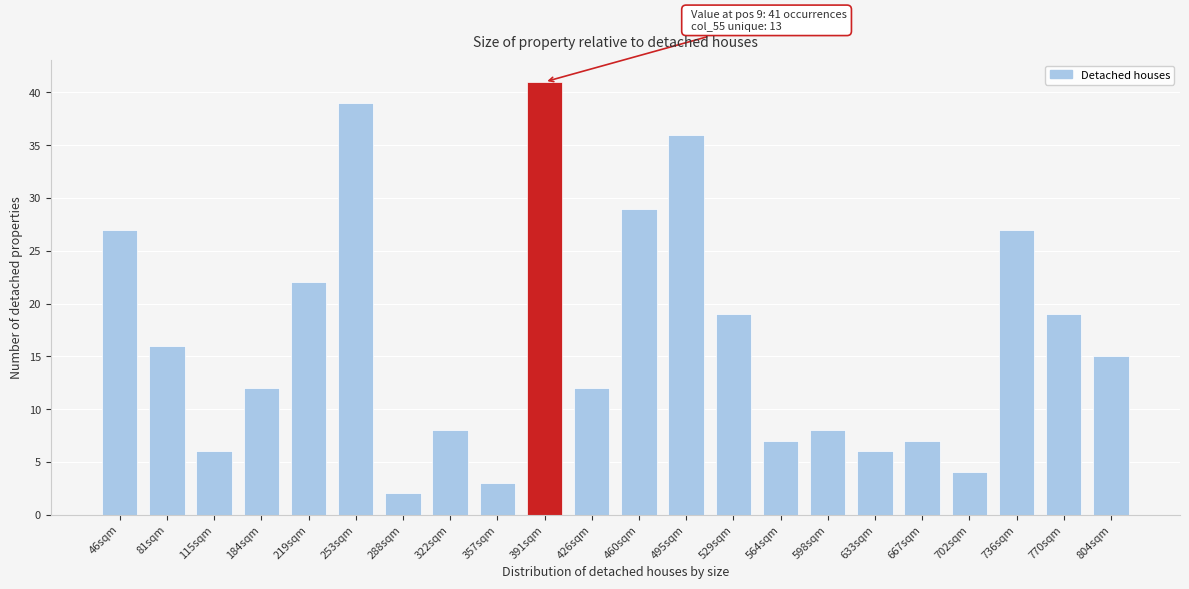

Reading left to right, list all the values displayed in this chart.

46sqm=27	81sqm=16	115sqm=6	184sqm=12	219sqm=22	253sqm=39	288sqm=2	322sqm=8	357sqm=3	391sqm=41	426sqm=12	460sqm=29	495sqm=36	529sqm=19	564sqm=7	598sqm=8	633sqm=6	667sqm=7	702sqm=4	736sqm=27	770sqm=19	804sqm=15